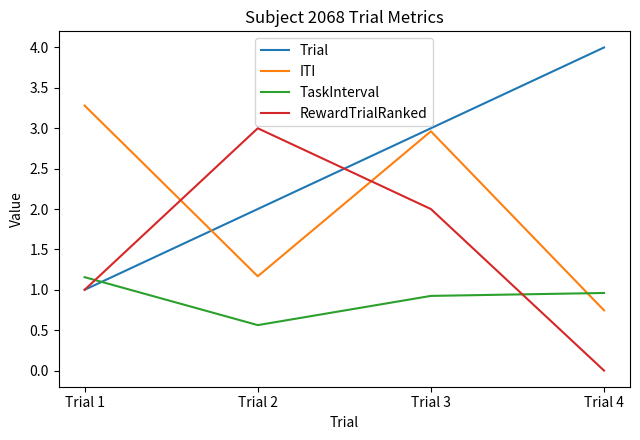

What is the difference between the highest and lowest values at Trial 1?

2.3